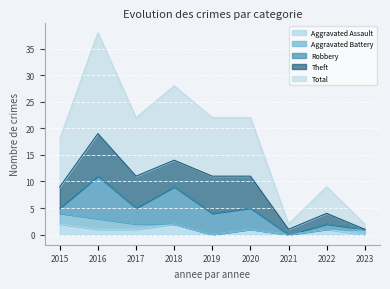

True or false: Total and Robbery cross at least once.

False